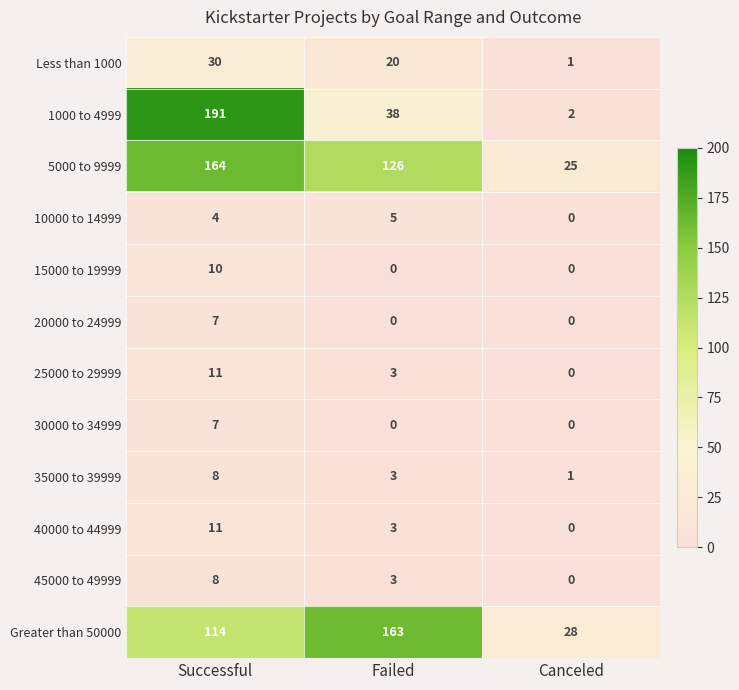

What is the spread (max minus min) of values at Failed?

163